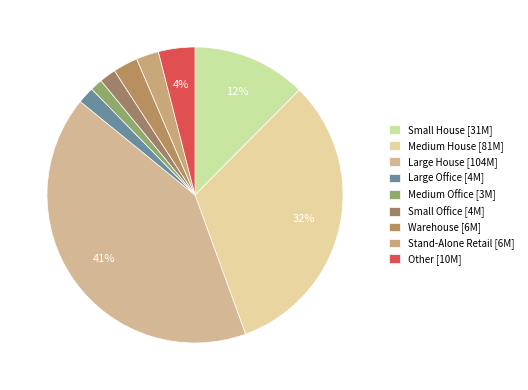

To the nearest percent, what is the difference between the Small House and Medium House slice percentages?

20%